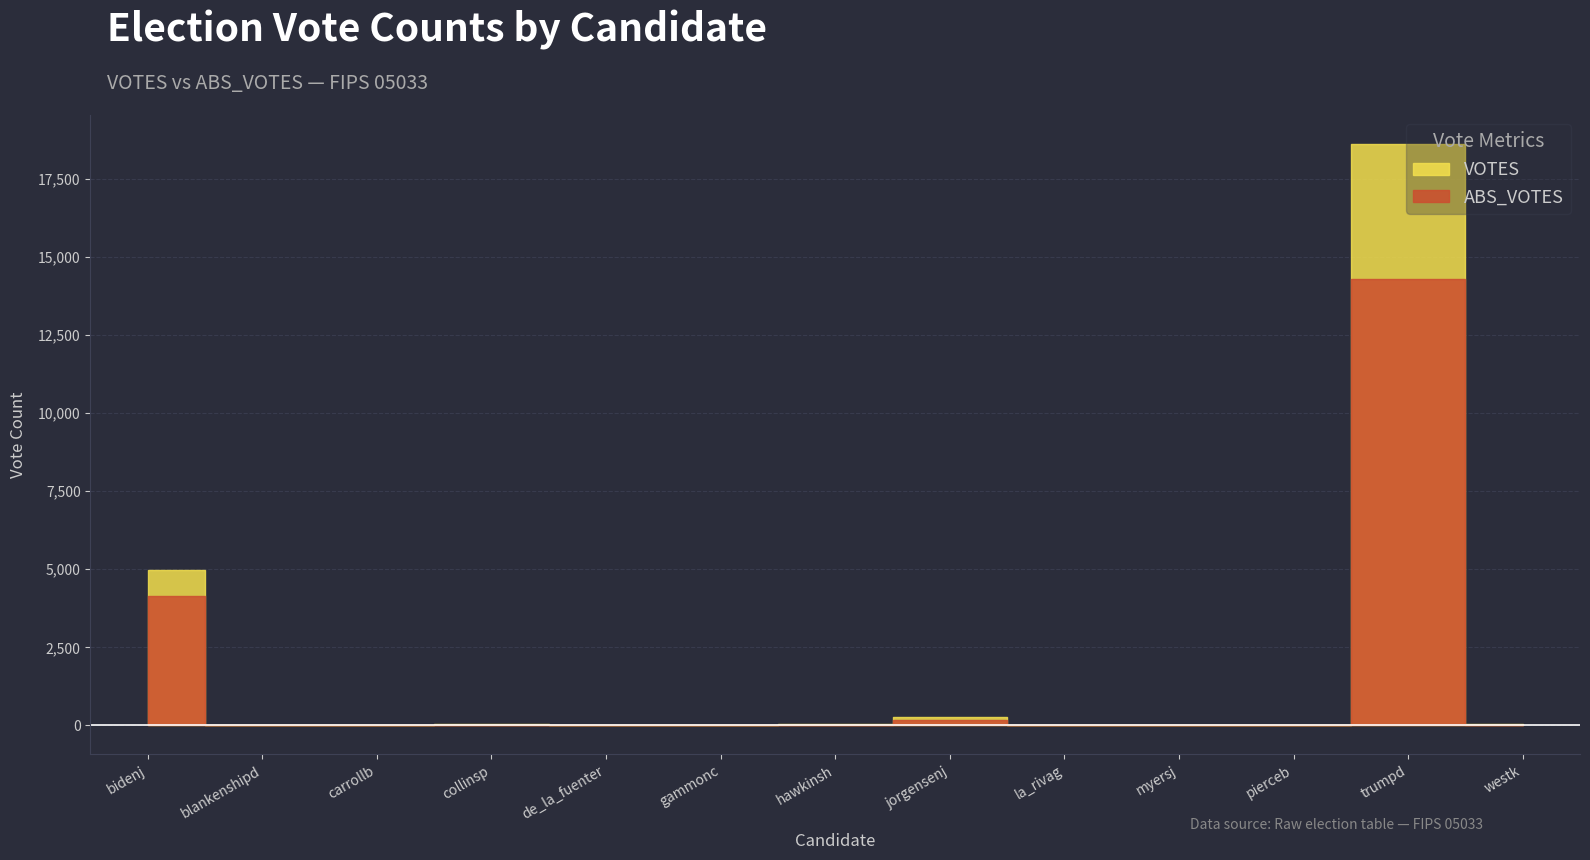

True or false: ABS_VOTES has a value of 17 at gammonc.

True